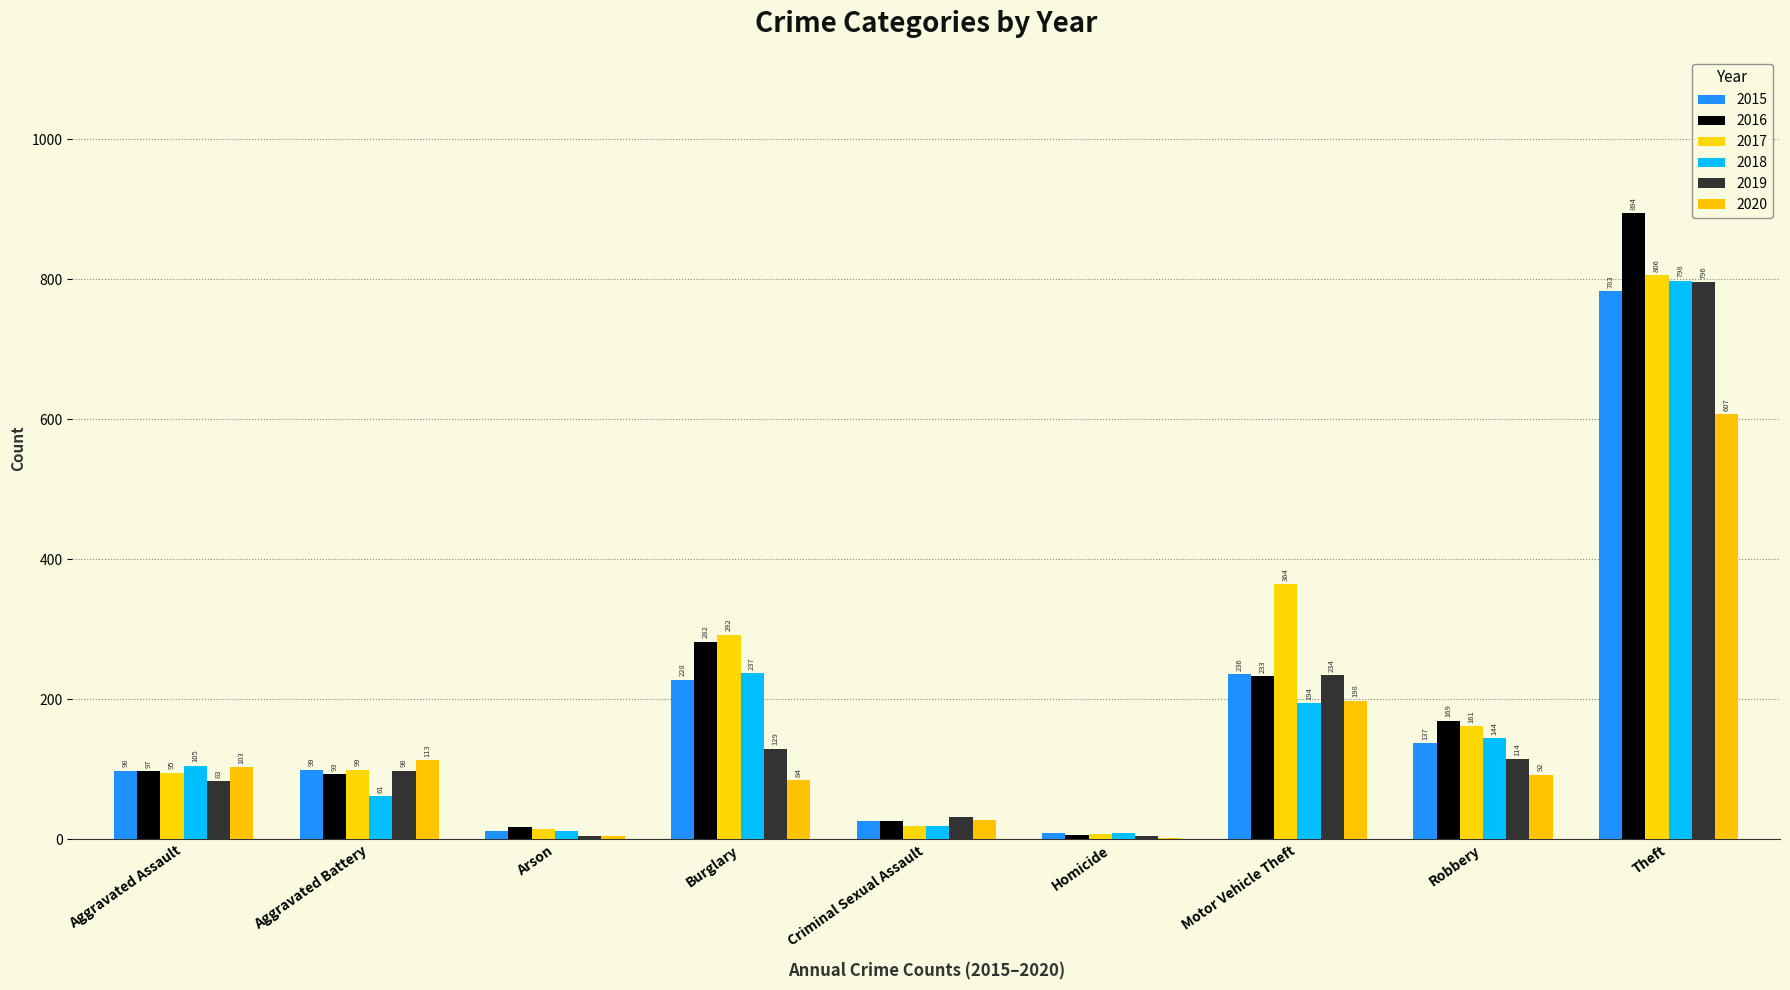

At how many categories does at least one series exceed 735?

1